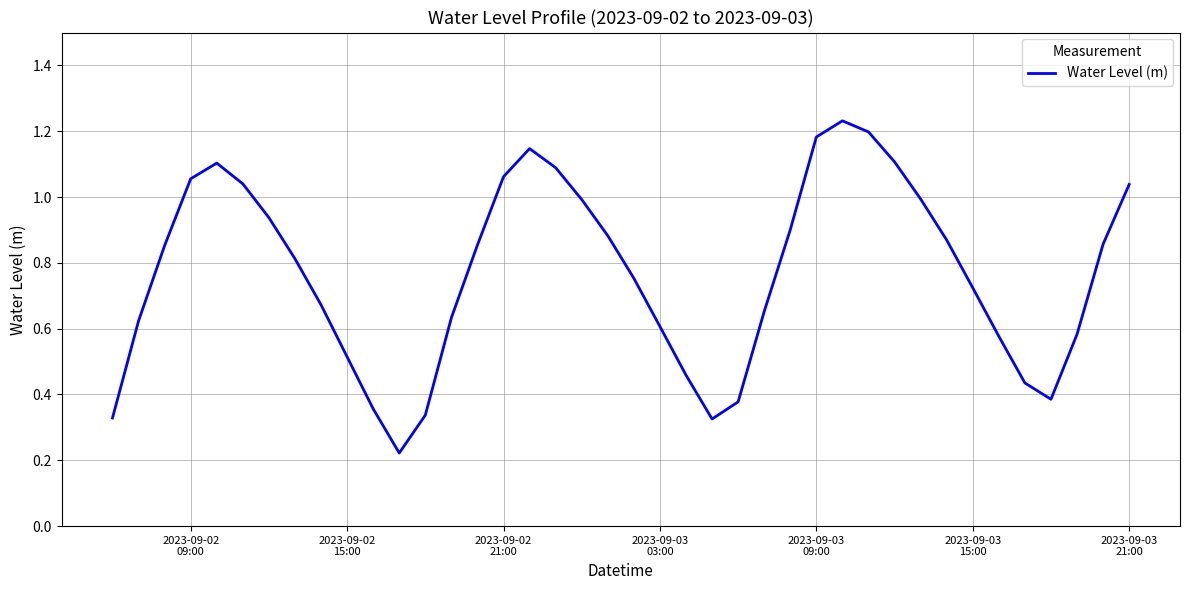

What is the sum of all values?

30.8